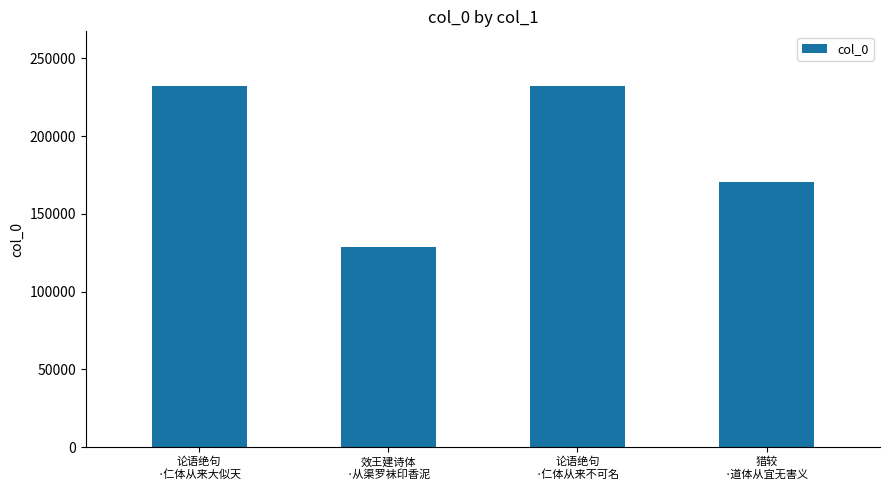

Is it true that the value at 论语绝句
·仁体从来不可名 is 232449?

True